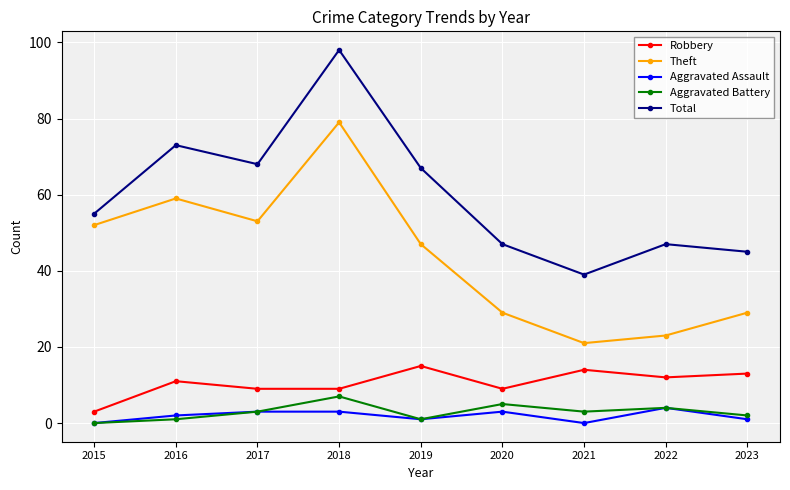

Is it true that Robbery equals 14 at 2021?

True